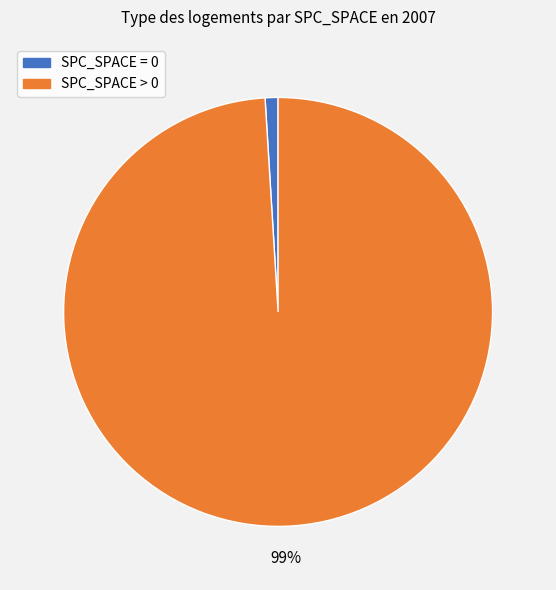

To the nearest percent, what is the difference between the largest and smallest slice percentages?

98%